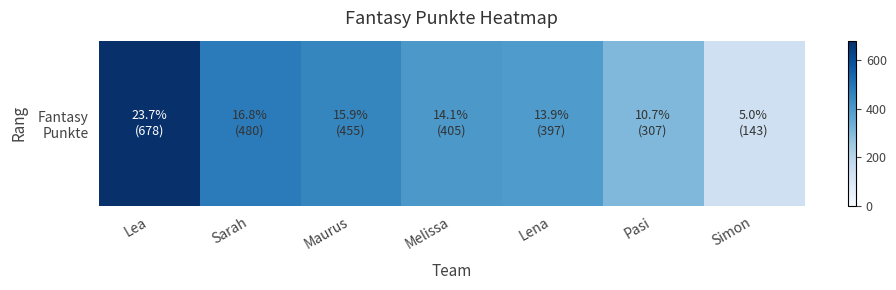

What is the average value?

409